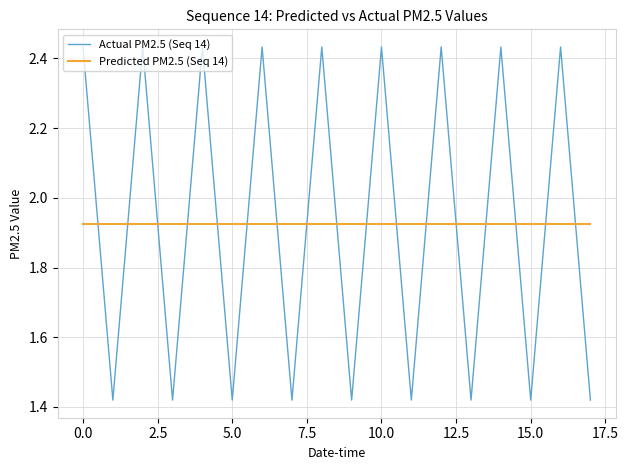

How many distinct data groups are displayed?

2